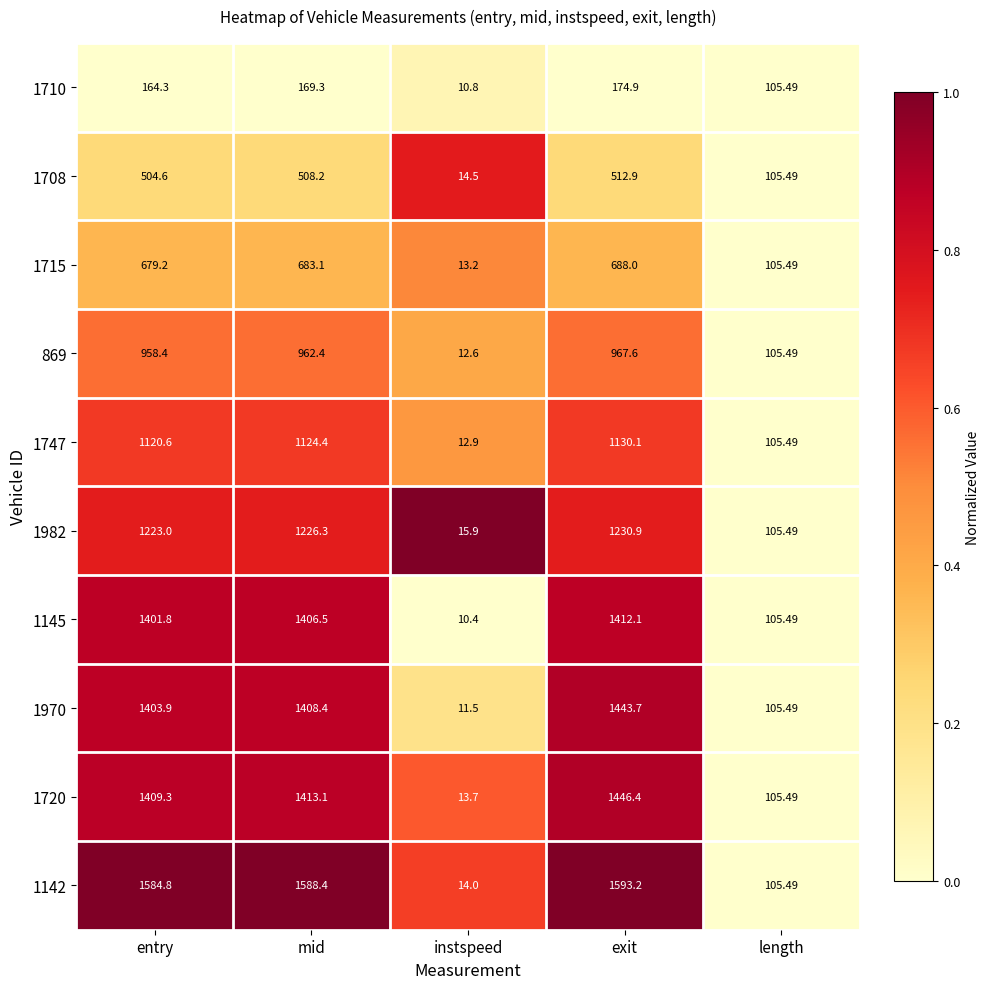

Which category has the highest value in the 1720 series?

exit